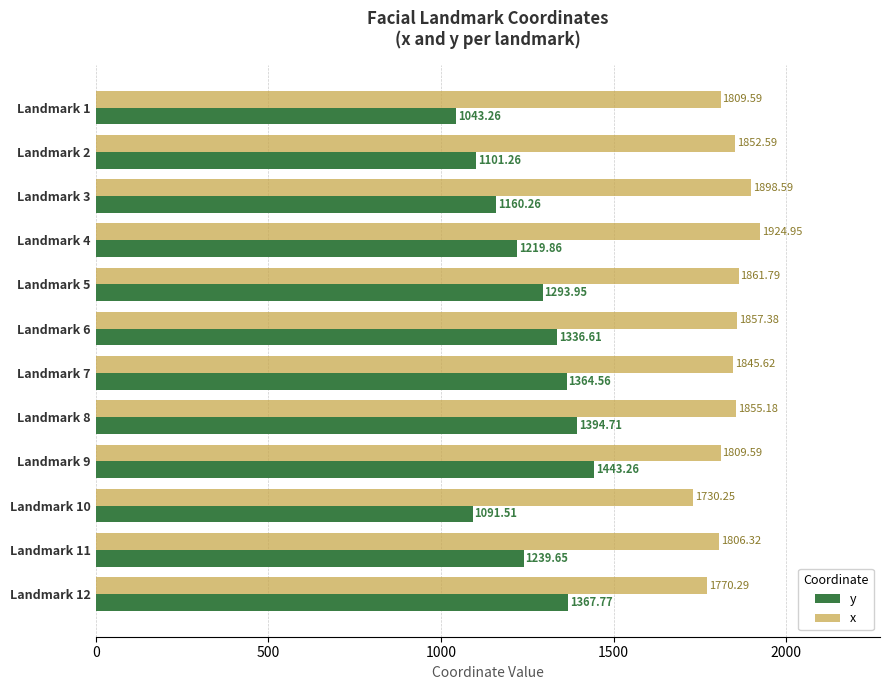

Which series has the widest spread of values?

y